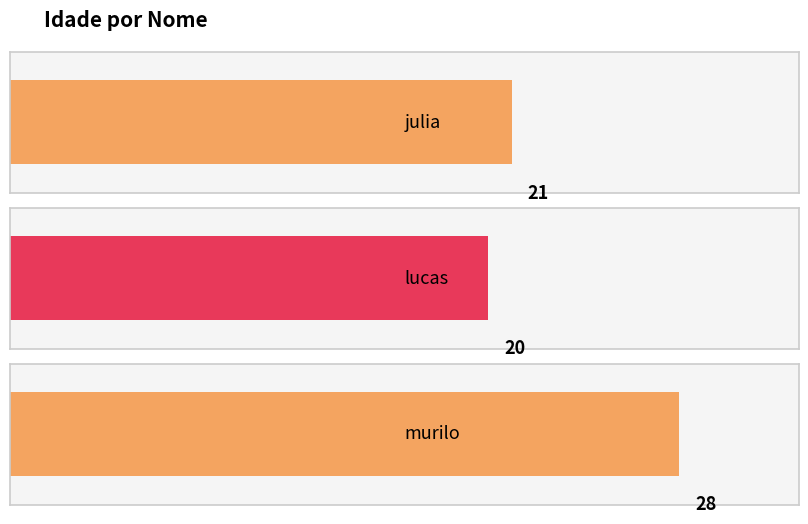

Rank the categories by value from highest to lowest.

murilo, julia, lucas